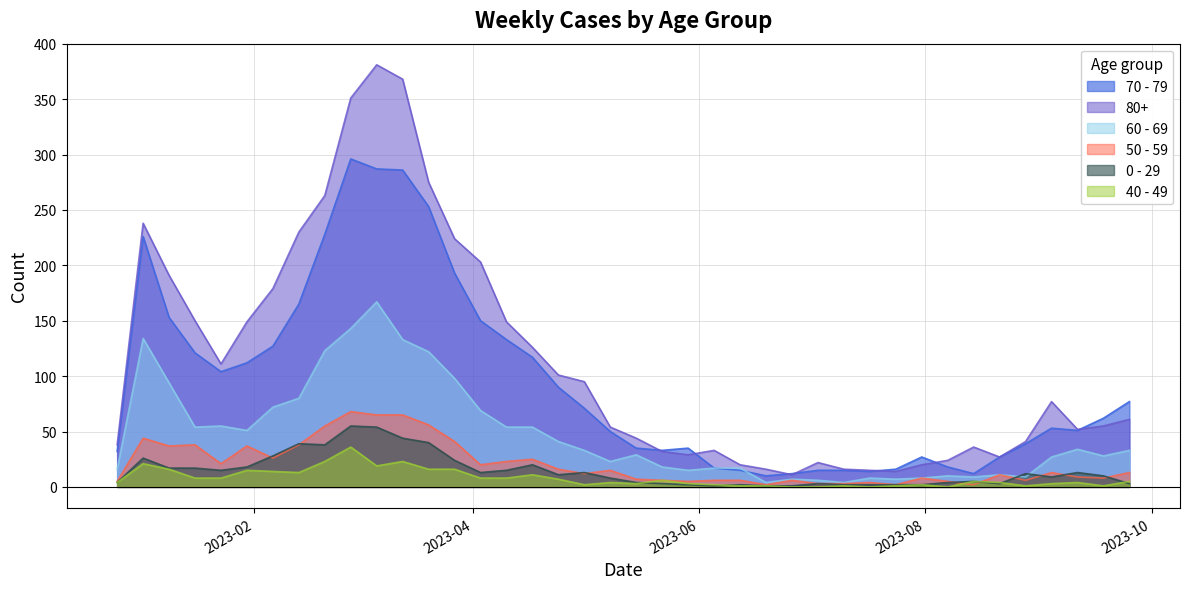

The value of 80+ at 2023-04-10 is 234. True or false?

False